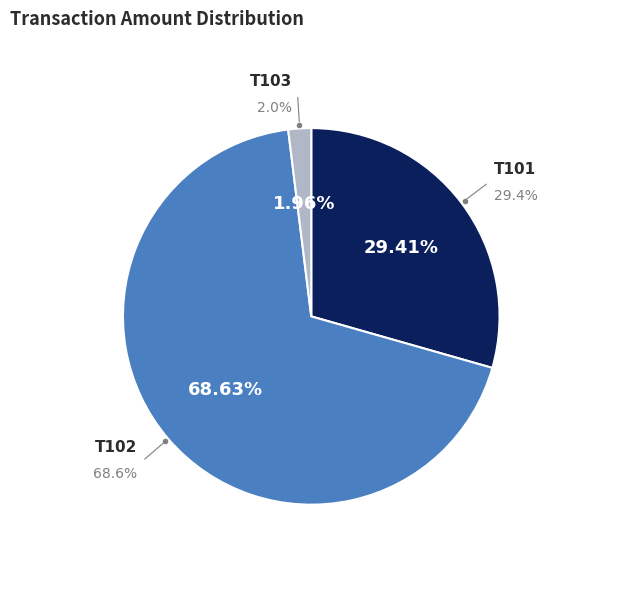

Which slice represents more than half of the pie?

T102